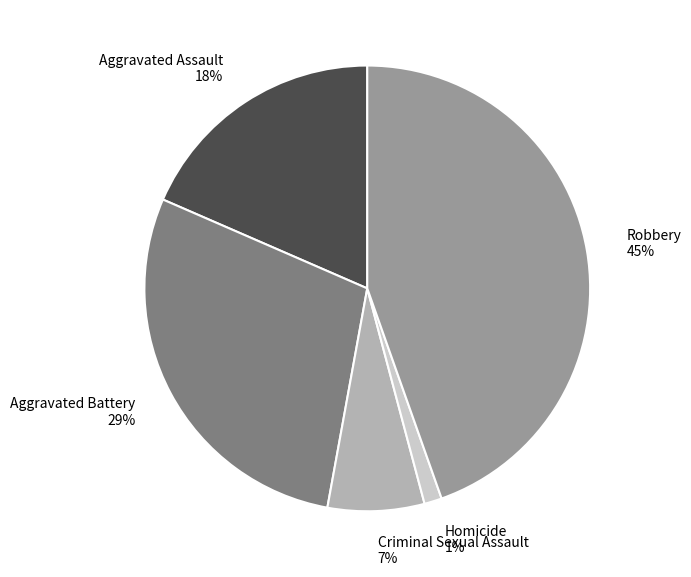

Rank the categories by value from lowest to highest.

Homicide, Criminal Sexual Assault, Aggravated Assault, Aggravated Battery, Robbery